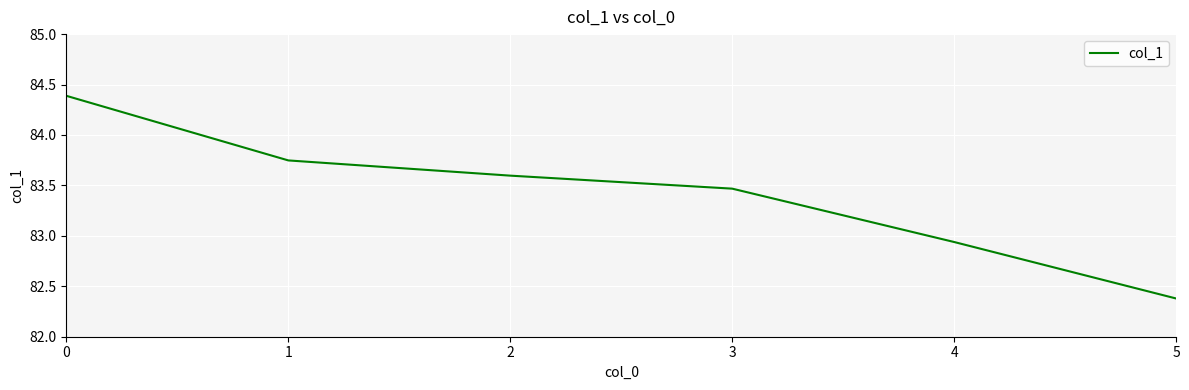

At which label is the value closest to 83?

4